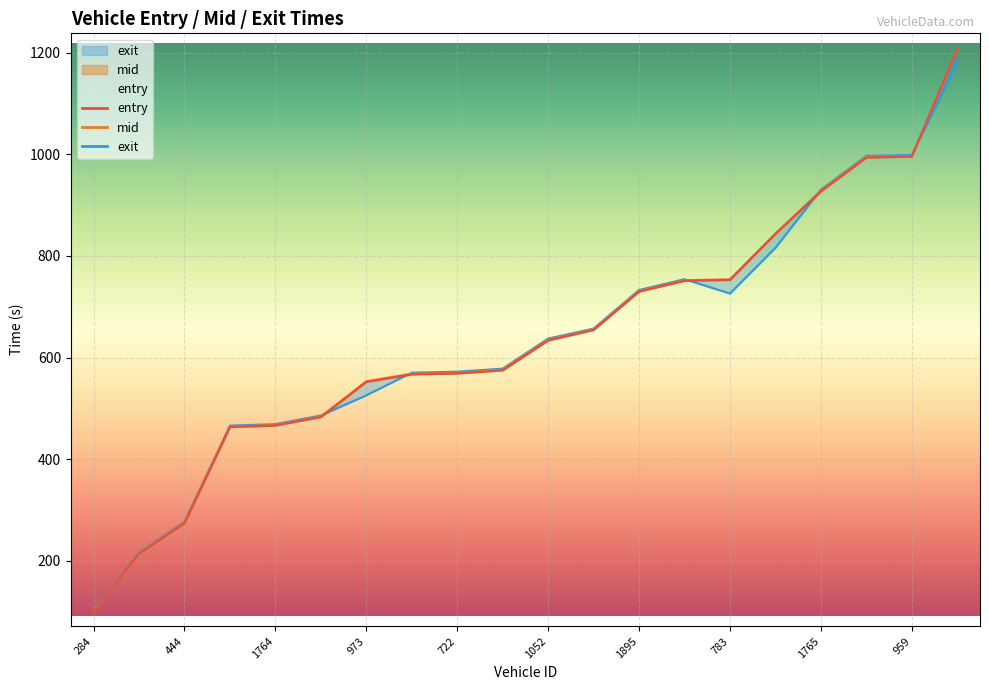

The value of entry at 290 is 463.2. True or false?

True